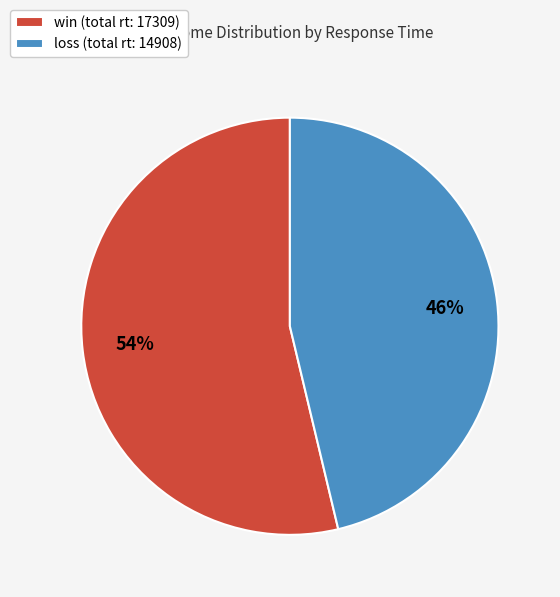

True or false: win accounts for 18% of the total.

False